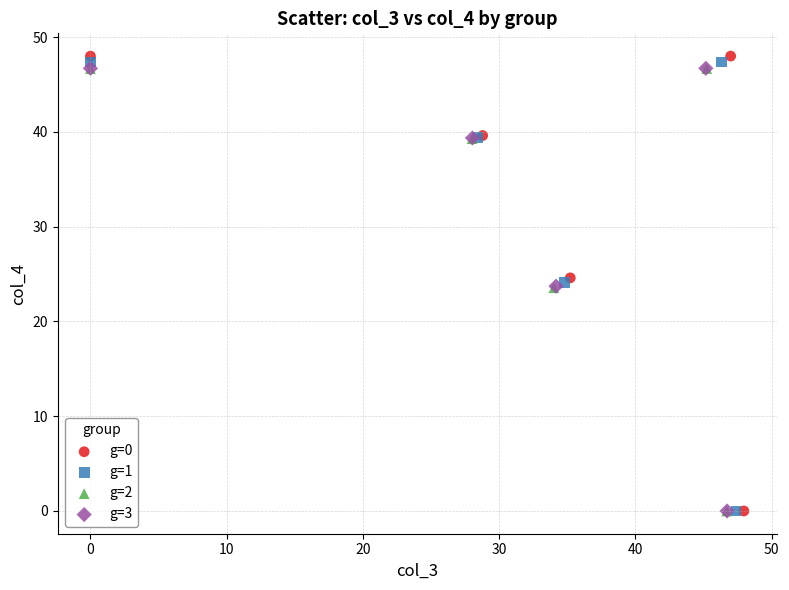

Which series has the widest spread of Y values?

g=0